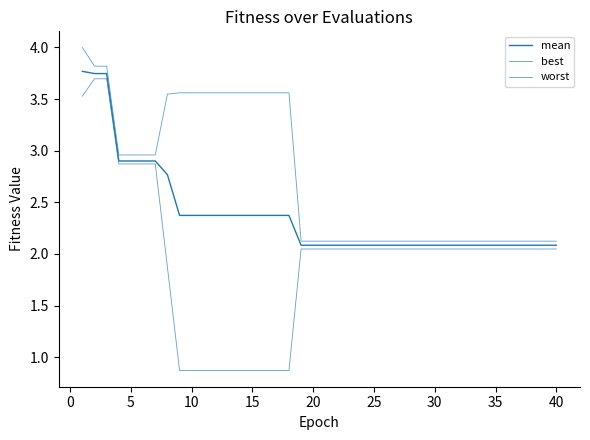

Does the chart display data point markers on the line(s)?

No